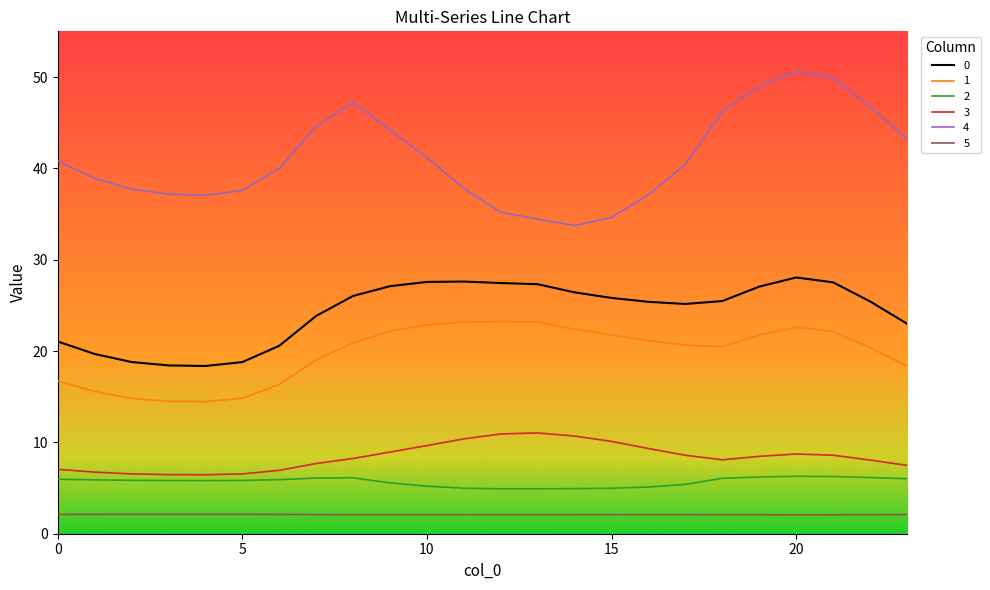

Does the chart display data point markers on the line(s)?

No